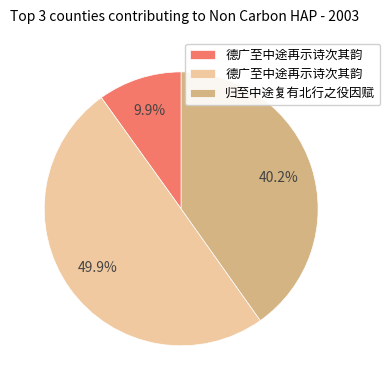

Is there any slice that represents more than half of the pie?

No